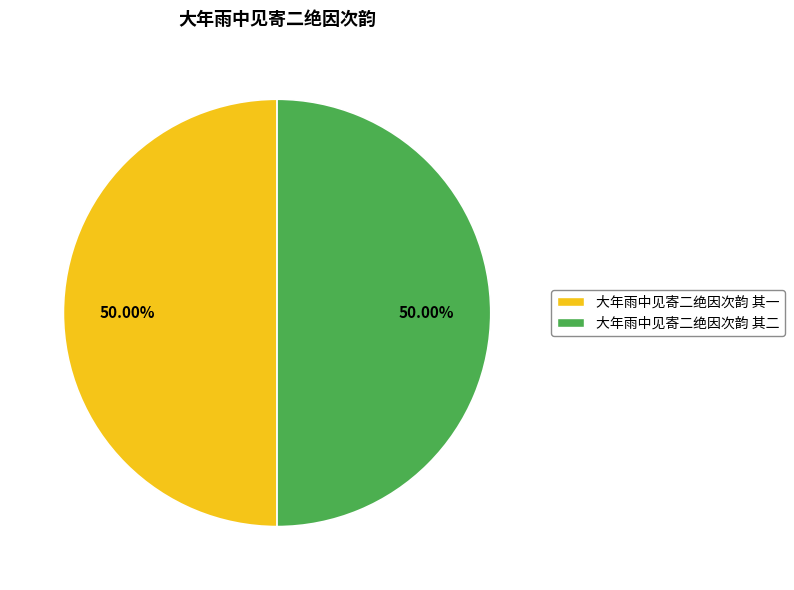

How many segments does this pie chart have?

2